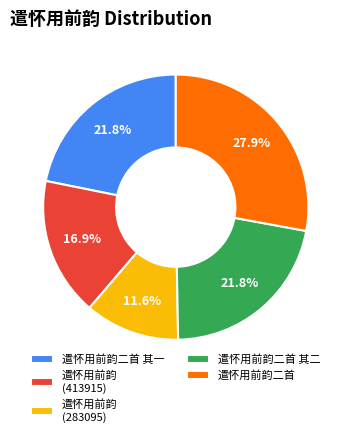

The 遣怀用前韵二首 其二 slice represents 22% of the pie. True or false?

True